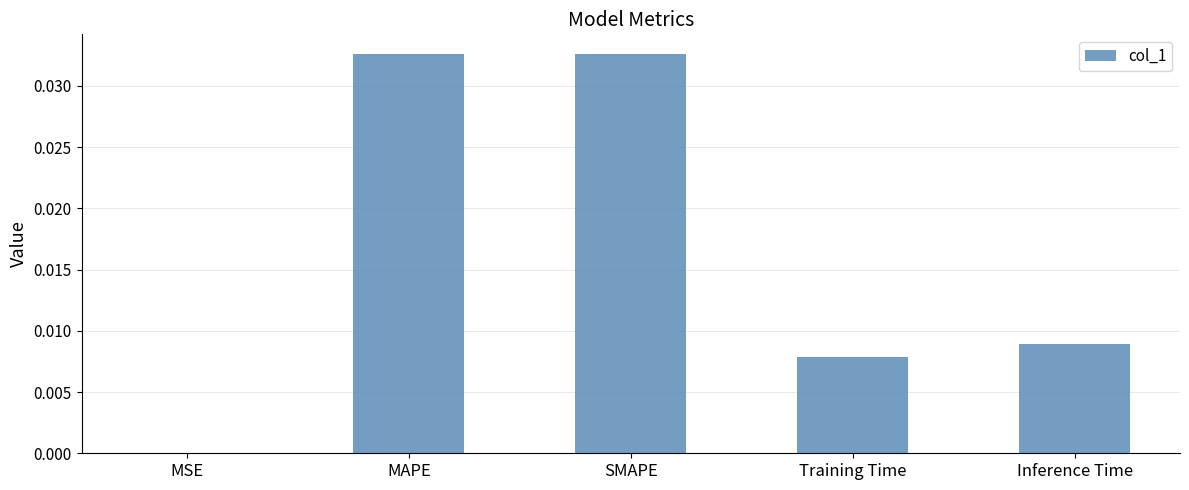

The chart shows a value of 0.0 at Training Time. True or false?

True